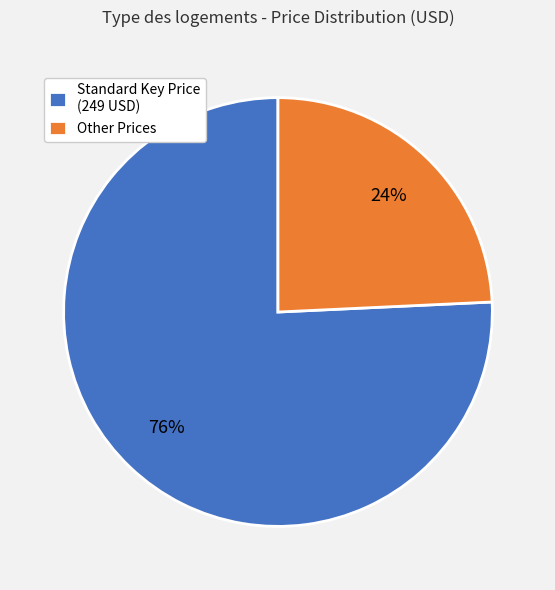

Rank the categories by value from highest to lowest.

Standard Key Price (249 USD), Other Prices